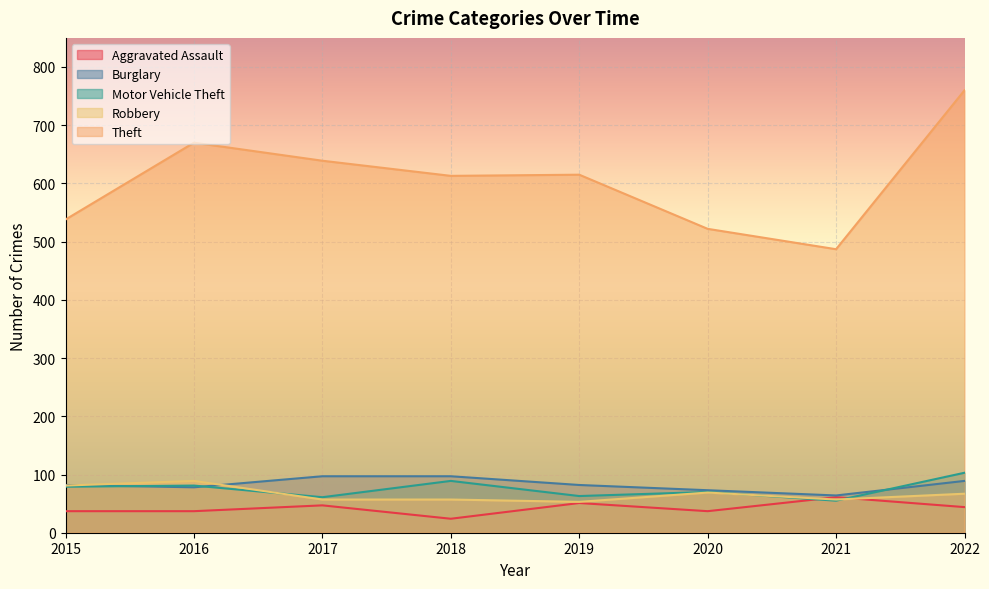

Reading right to left, list all the values displayed in this chart.

Aggravated Assault: 2022=44	2021=61	2020=37	2019=51	2018=24	2017=47	2016=37	2015=37
Burglary: 2022=89	2021=64	2020=73	2019=82	2018=97	2017=97	2016=78	2015=82
Motor Vehicle Theft: 2022=103	2021=55	2020=70	2019=63	2018=89	2017=61	2016=81	2015=79
Robbery: 2022=67	2021=57	2020=69	2019=53	2018=57	2017=57	2016=89	2015=81
Theft: 2022=760	2021=487	2020=522	2019=615	2018=613	2017=639	2016=670	2015=538